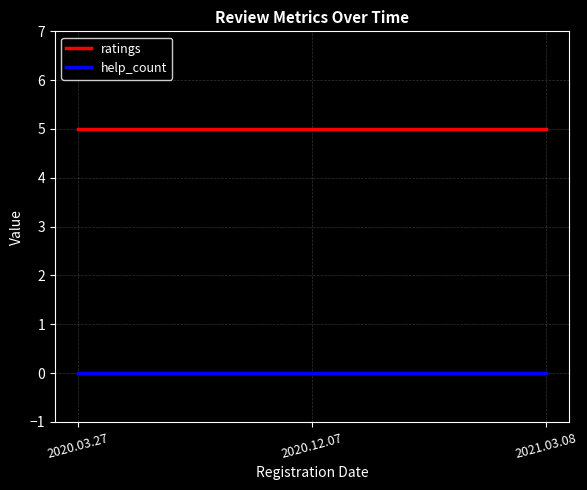

What is the spread (max minus min) of values at 2021.03.08?

5